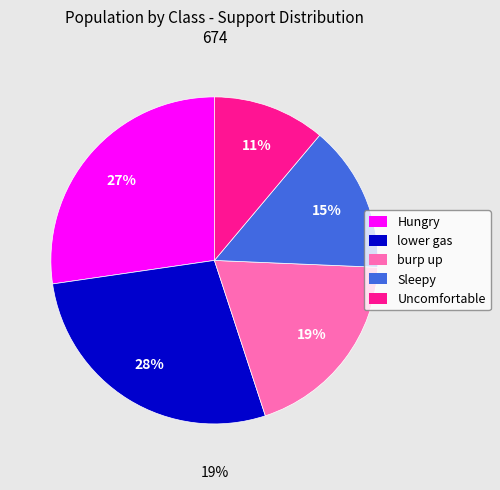

Which slice is the smallest?

Uncomfortable